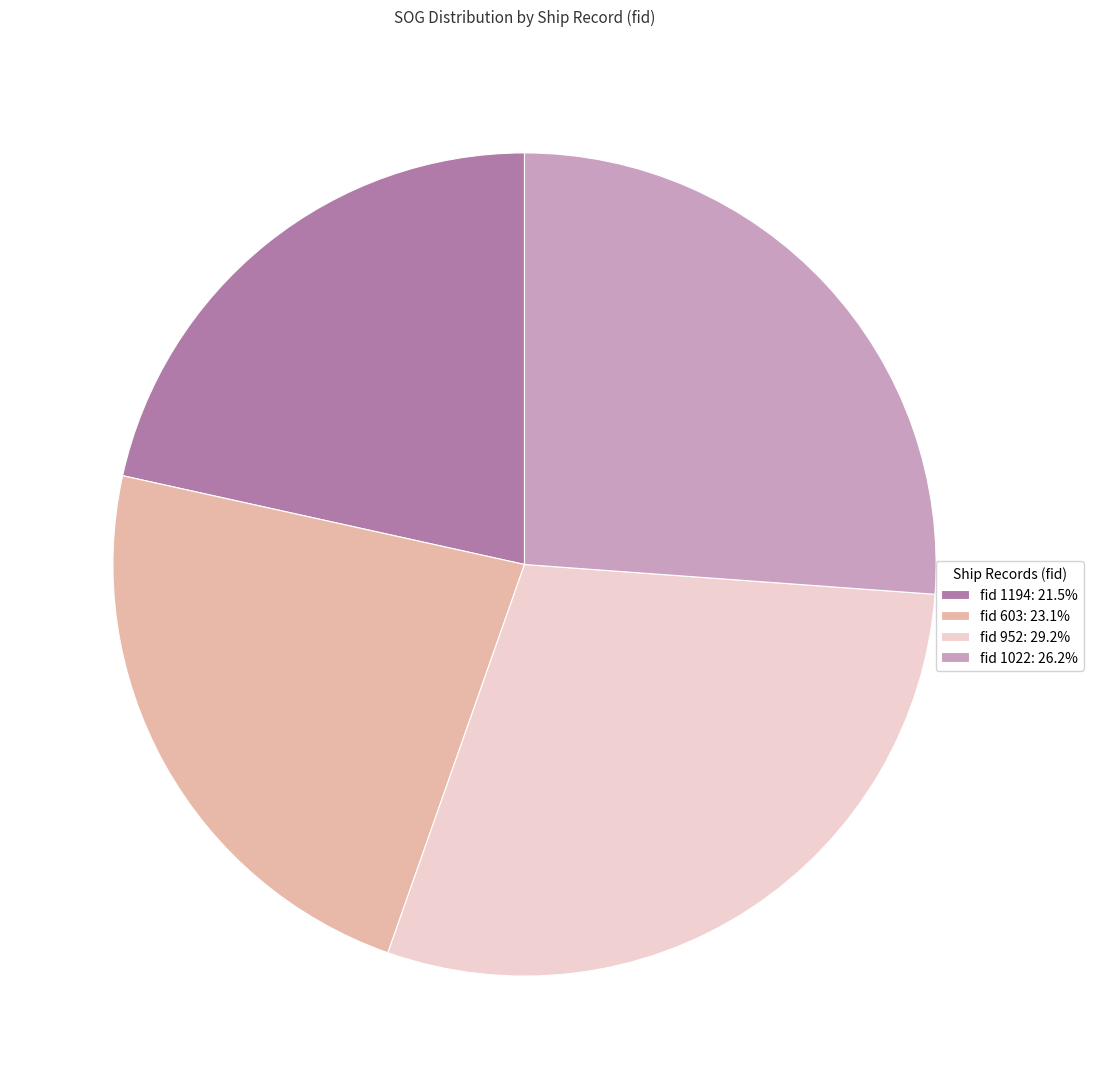

Count the number of slices in the pie.

4